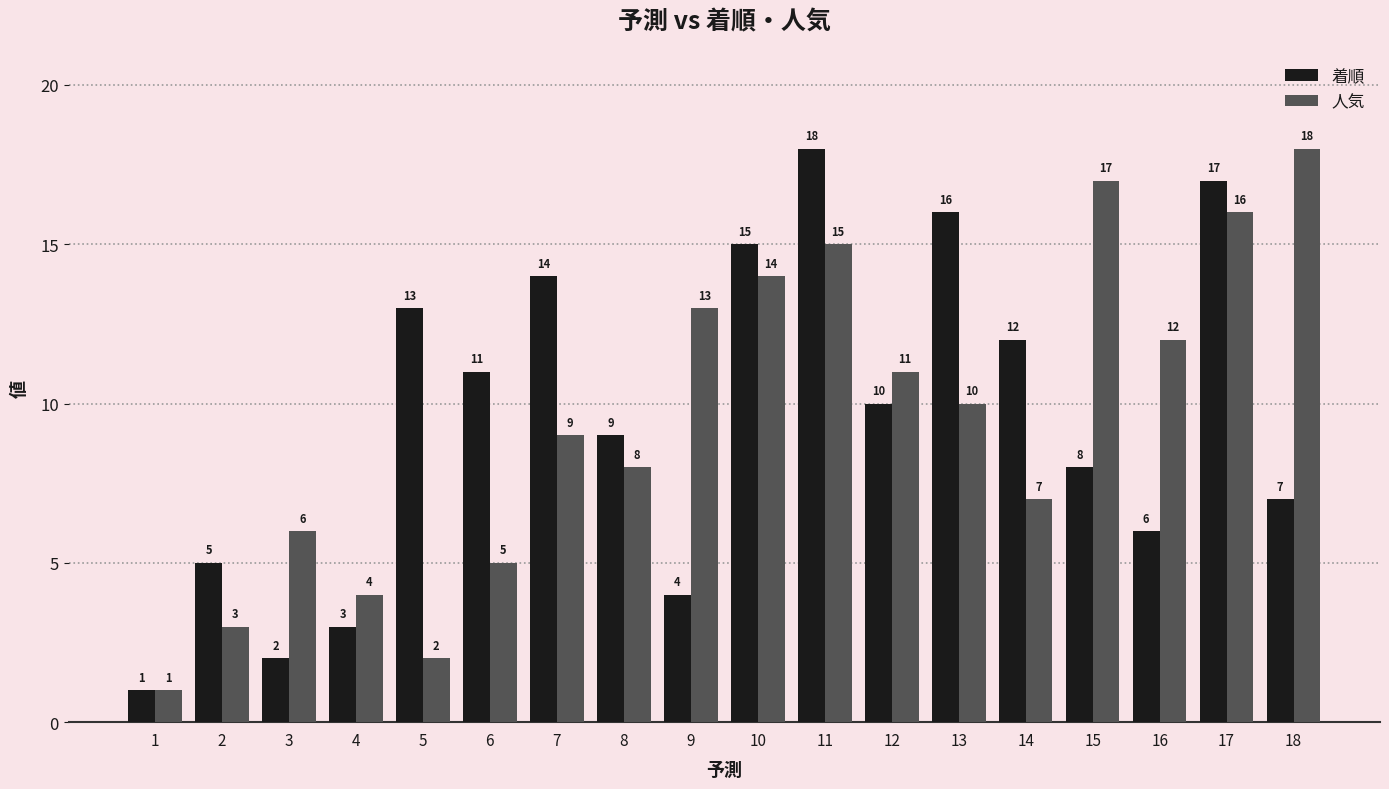

Reading left to right, extract all data points from this chart.

着順: 1=1	2=5	3=2	4=3	5=13	6=11	7=14	8=9	9=4	10=15	11=18	12=10	13=16	14=12	15=8	16=6	17=17	18=7
人気: 1=1	2=3	3=6	4=4	5=2	6=5	7=9	8=8	9=13	10=14	11=15	12=11	13=10	14=7	15=17	16=12	17=16	18=18